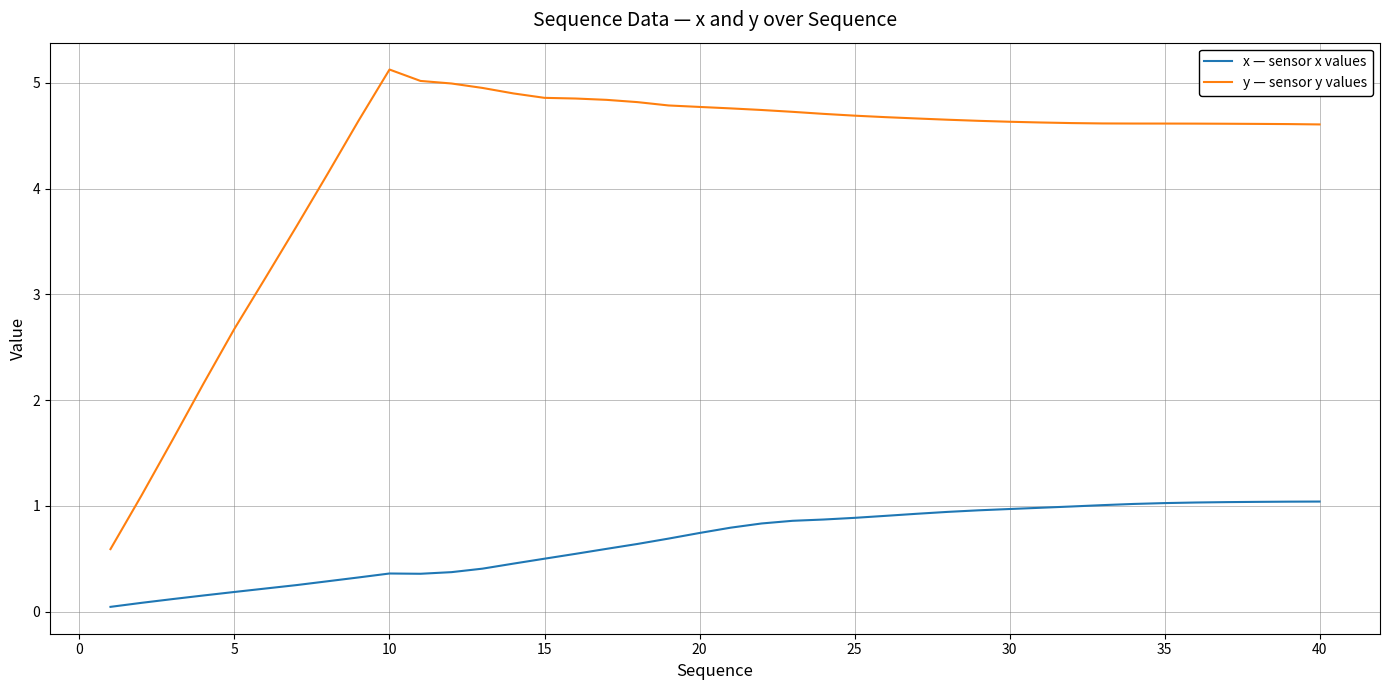

Which series has the largest total across all categories?

y — sensor y values